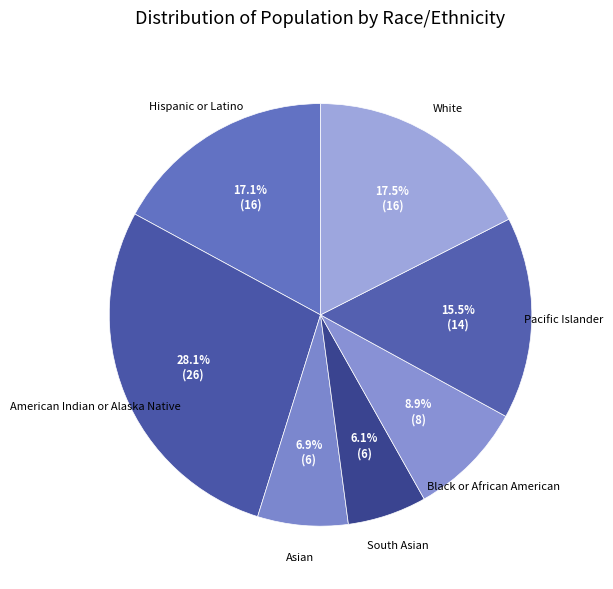

How much of the chart is everything except White?

82.5%